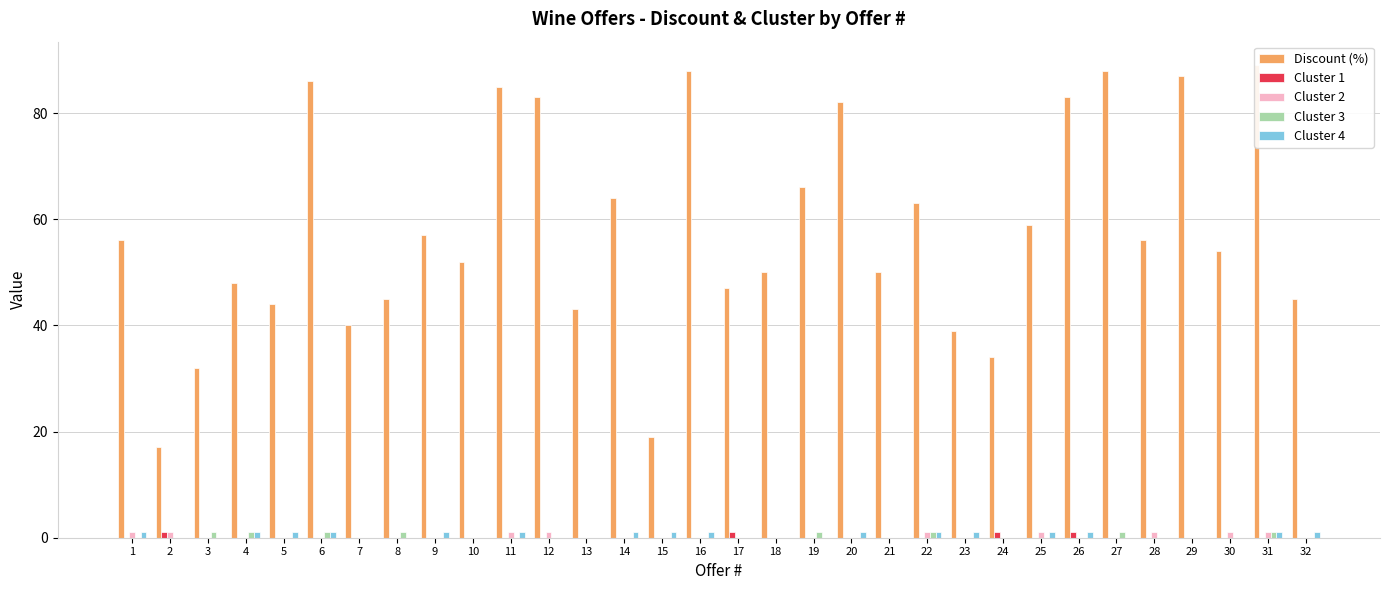

Is it true that Cluster 3 equals 0 at 10?

True